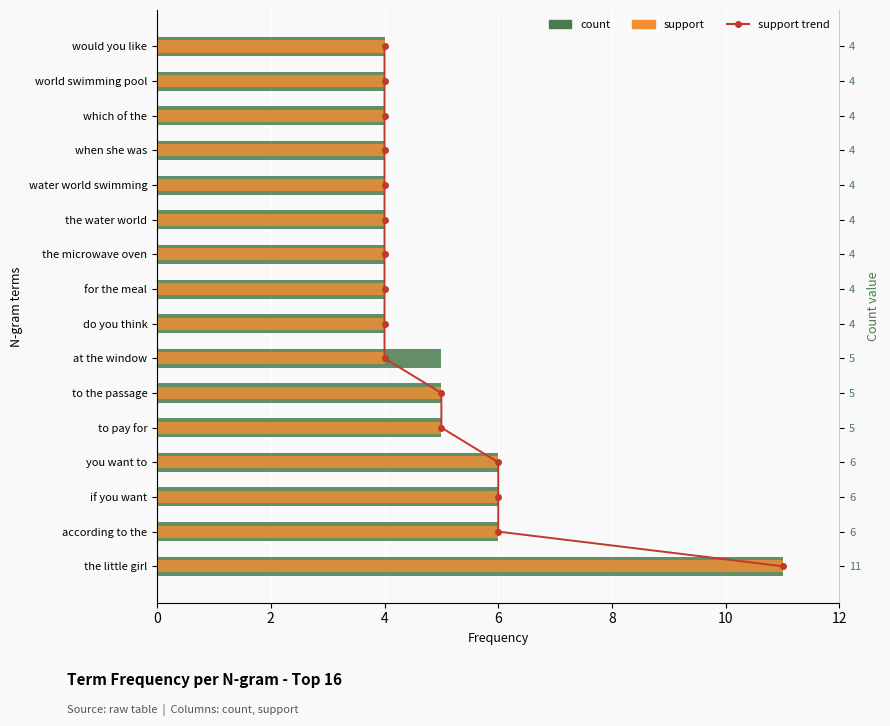

What is the value of the support trend bar at the 11th from the left?

5